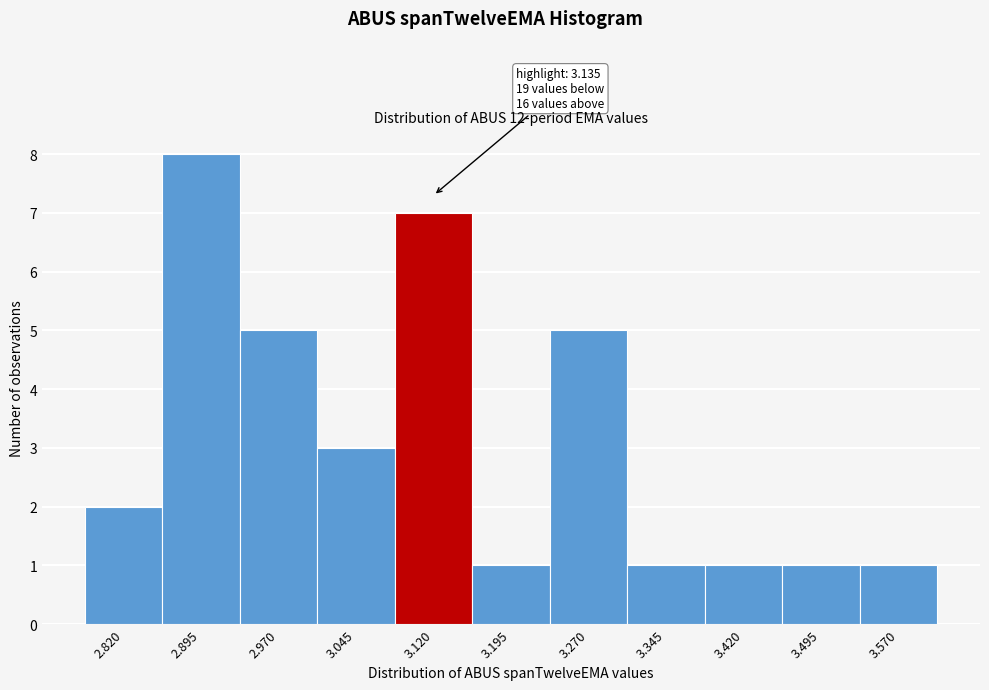

Reading left to right, list all the values displayed in this chart.

2.820=2	2.895=8	2.970=5	3.045=3	3.120=7	3.195=1	3.270=5	3.345=1	3.420=1	3.495=1	3.570=1